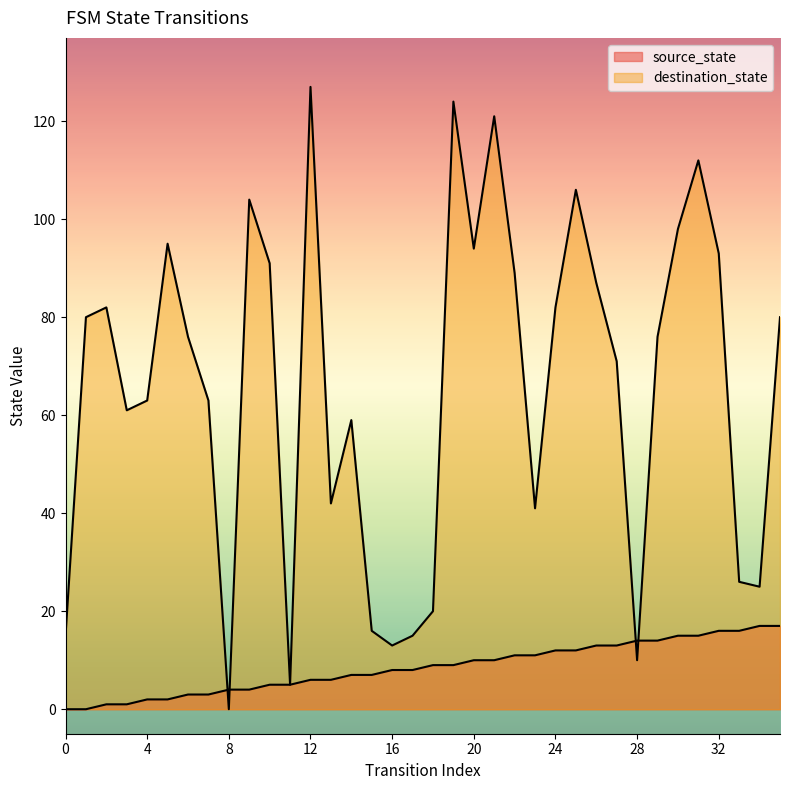

What is the total value across all series at 12?

133